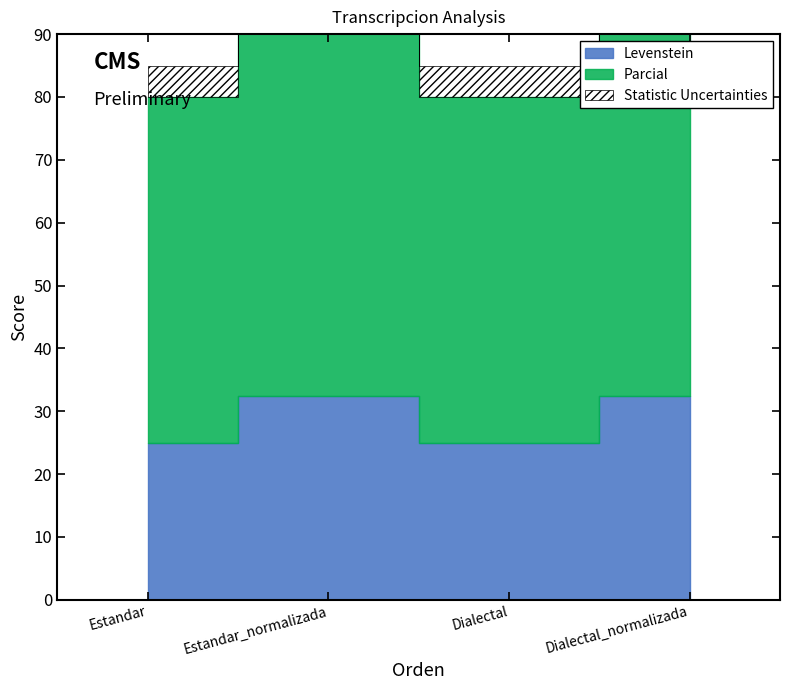

Is the value of Parcial at Dialectal_normalizada greater than the value of Levenstein at Dialectal_normalizada?

Yes